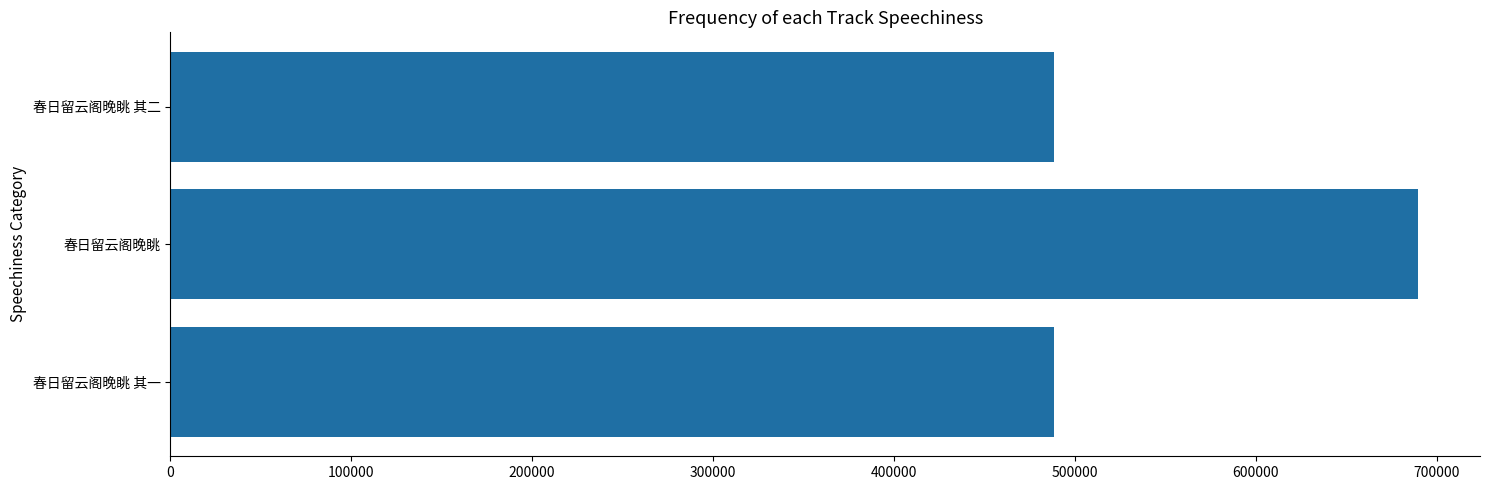

What is the minimum value shown in the chart?

488408